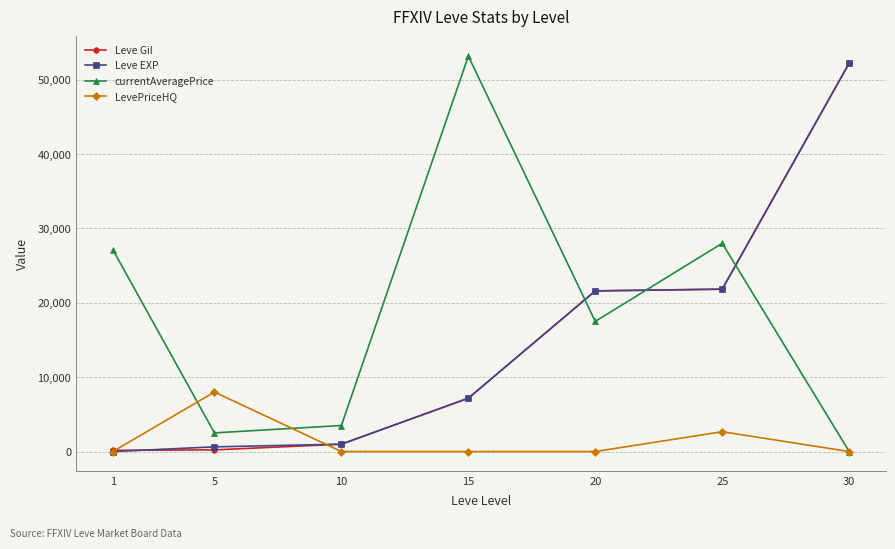

What are all the series names shown in the legend?

Leve Gil, Leve EXP, currentAveragePrice, LevePriceHQ